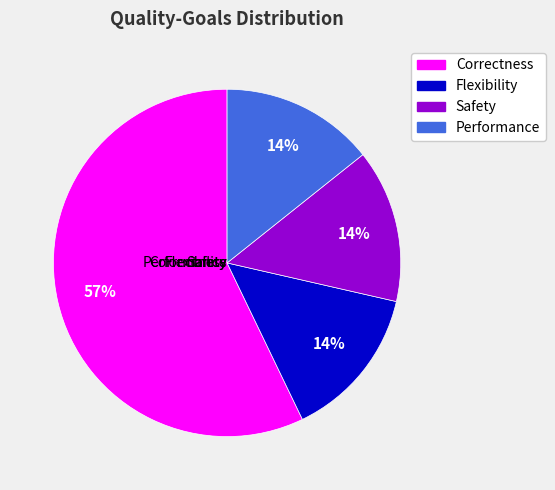

True or false: Correctness accounts for 68% of the total.

False